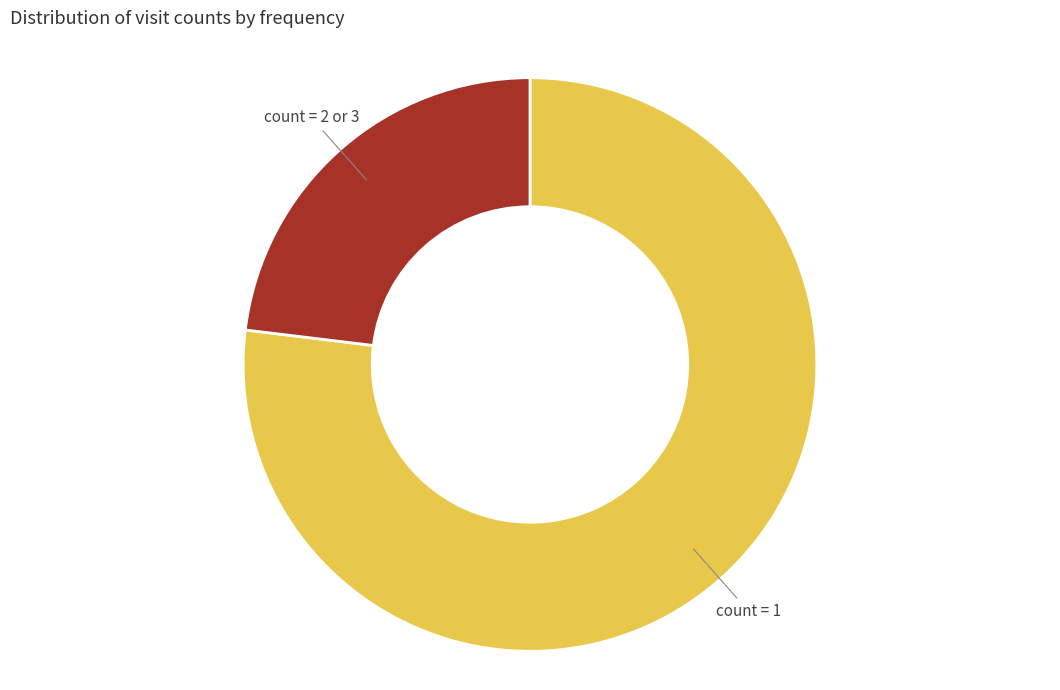

Is there any slice that represents more than half of the pie?

Yes